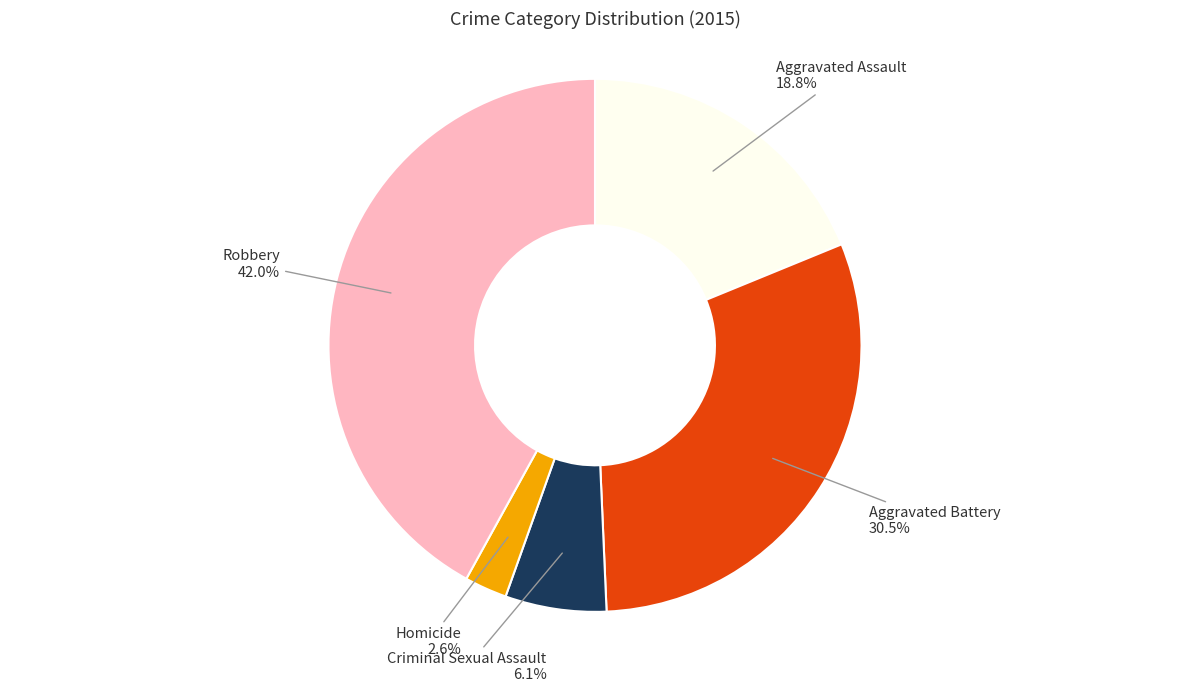

Which slice is the smallest?

Homicide